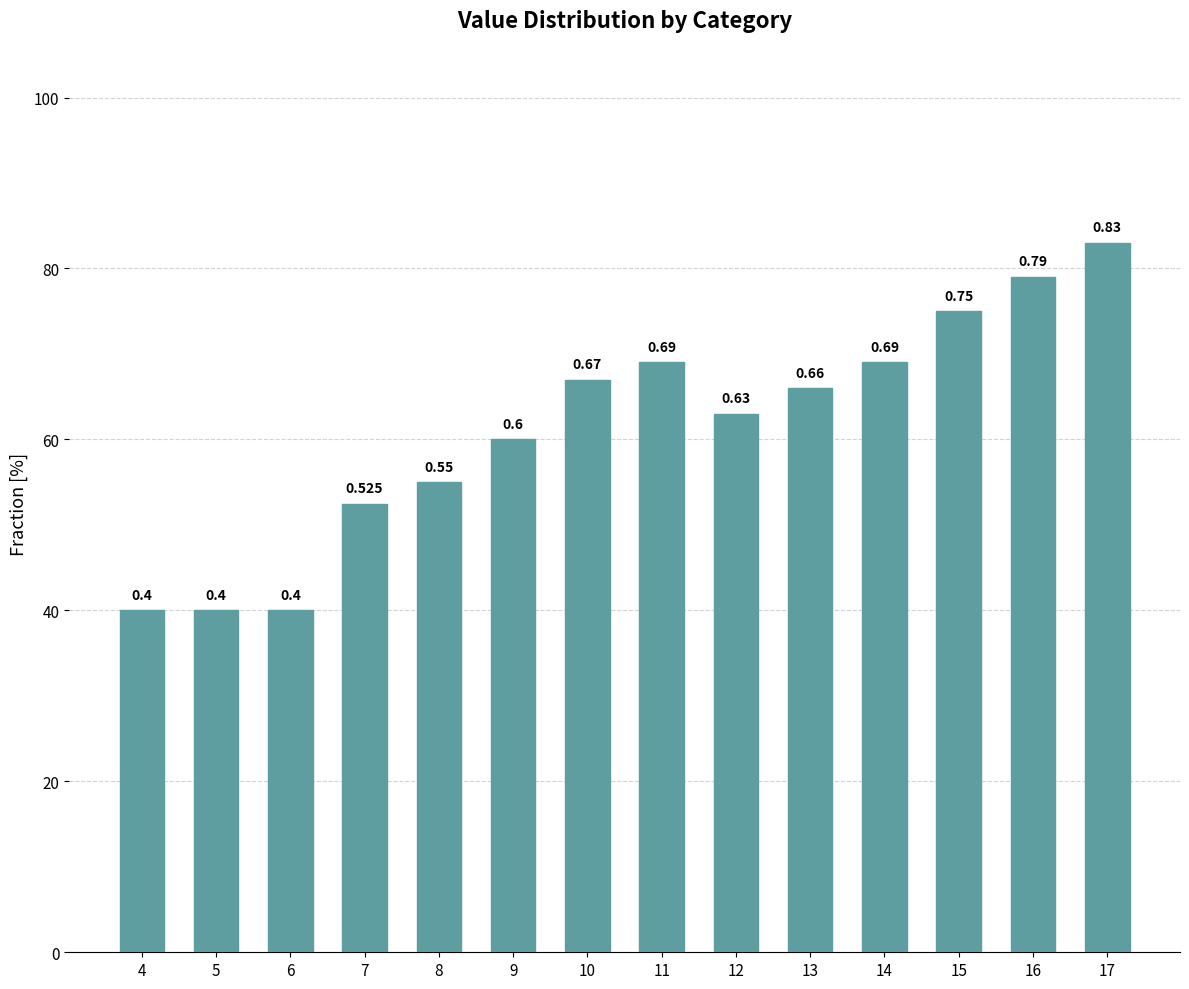

Does the chart contain any negative values?

No